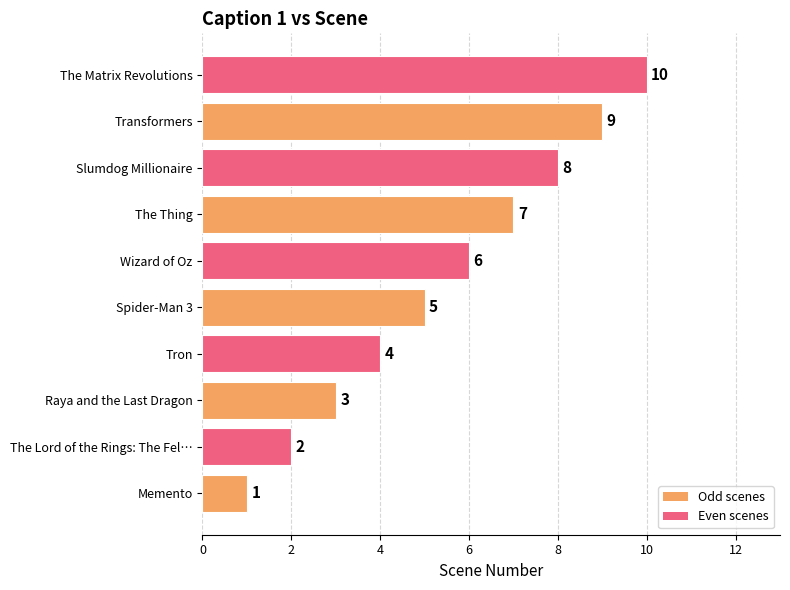

What is the maximum value shown in the chart?

10